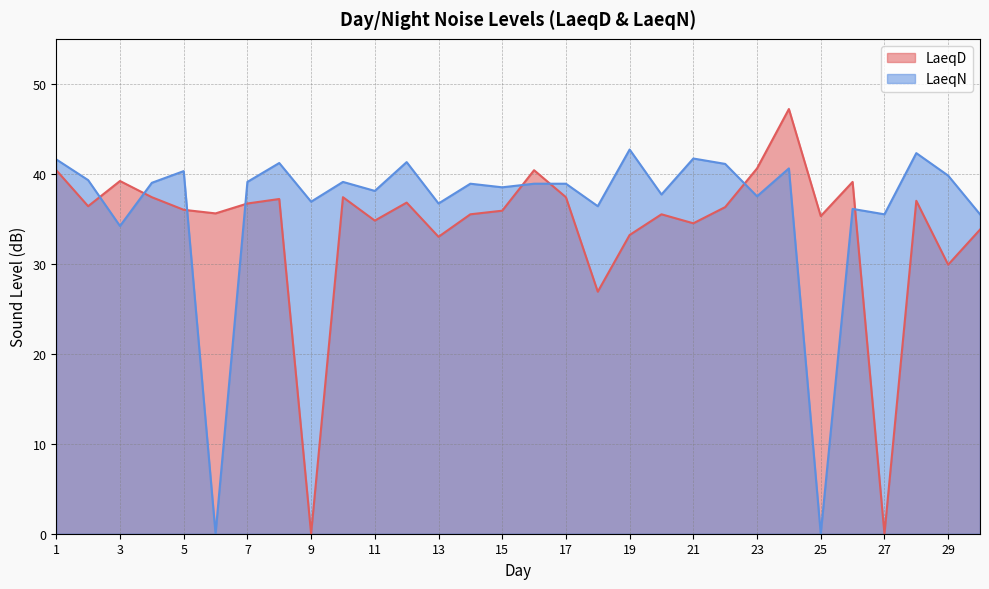

Which category has the lowest value in the LaeqD series?

9